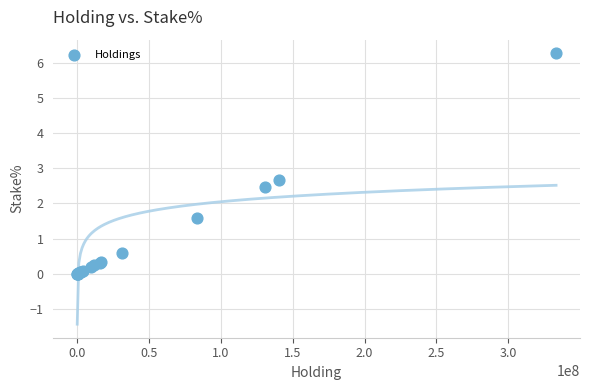

What Y value in the scatter plot is closest to 3?

2.7